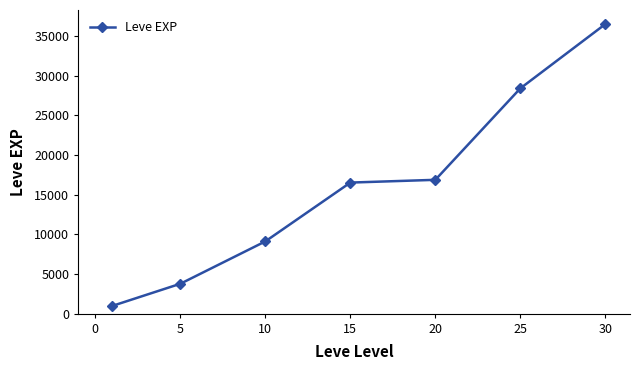

What is the difference between the maximum and second lowest values?

32725.8